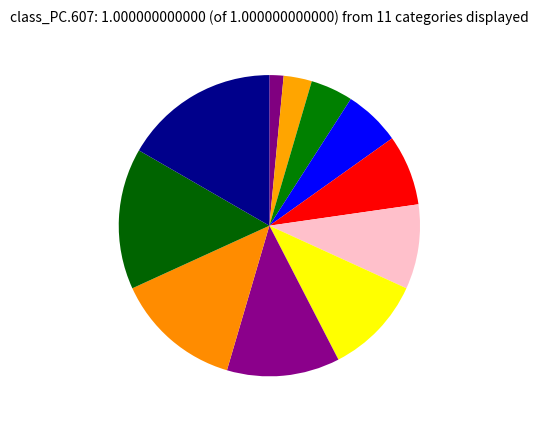

Count the number of slices in the pie.

11